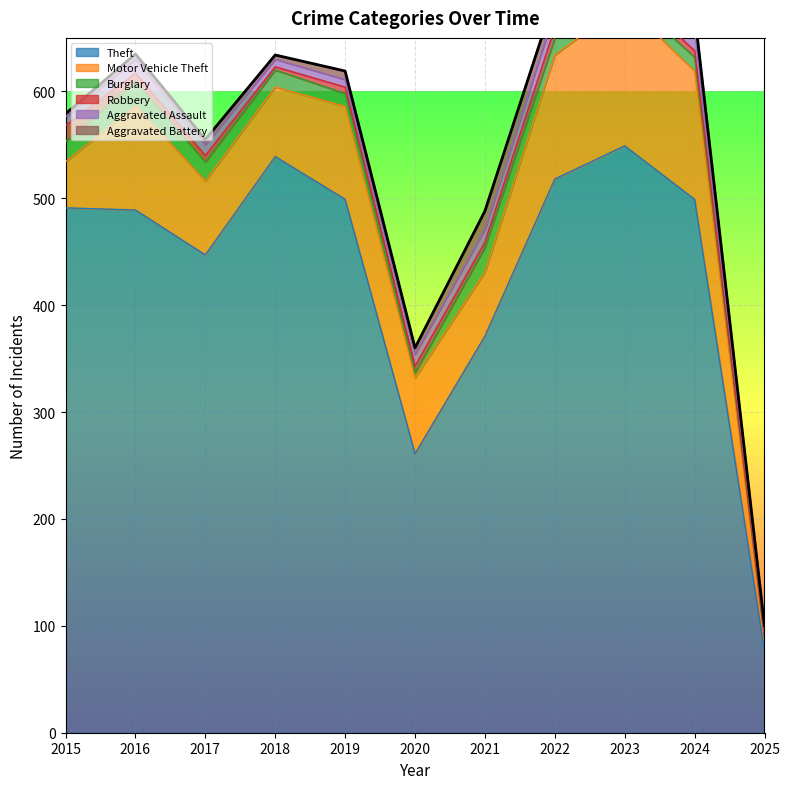

What is the total value across all series at 2025?

100